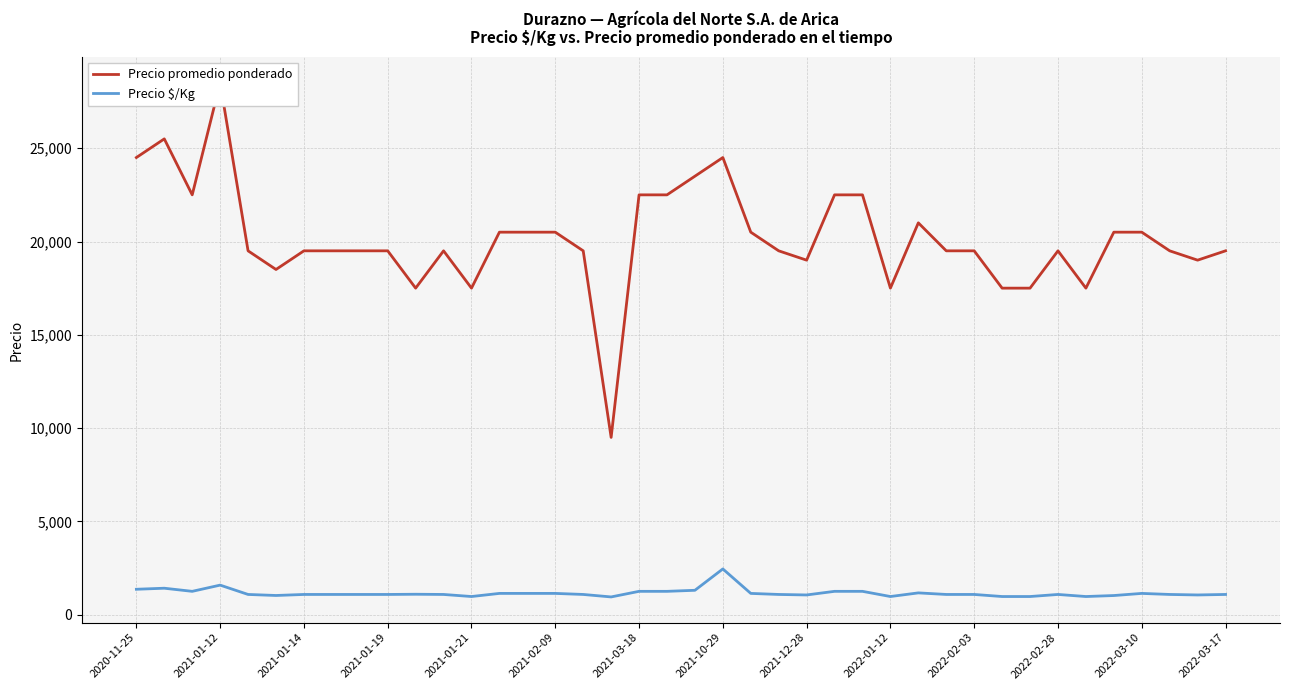

What is the approximate value of Precio $/Kg at 35, to the nearest 10?

1020